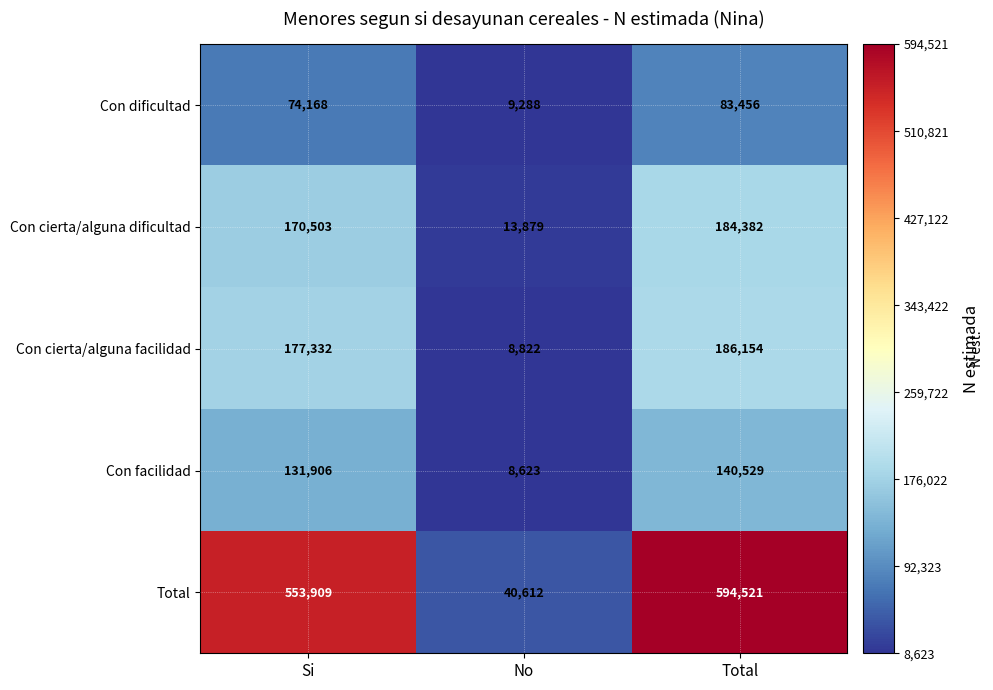

Reading left to right, what are all the values shown in this chart?

Con dificultad: 74168	9288	83456
Con cierta/alguna dificultad: 170503	13879	184382
Con cierta/alguna facilidad: 177332	8822	186154
Con facilidad: 131906	8623	140529
Total: 553909	40612	594521